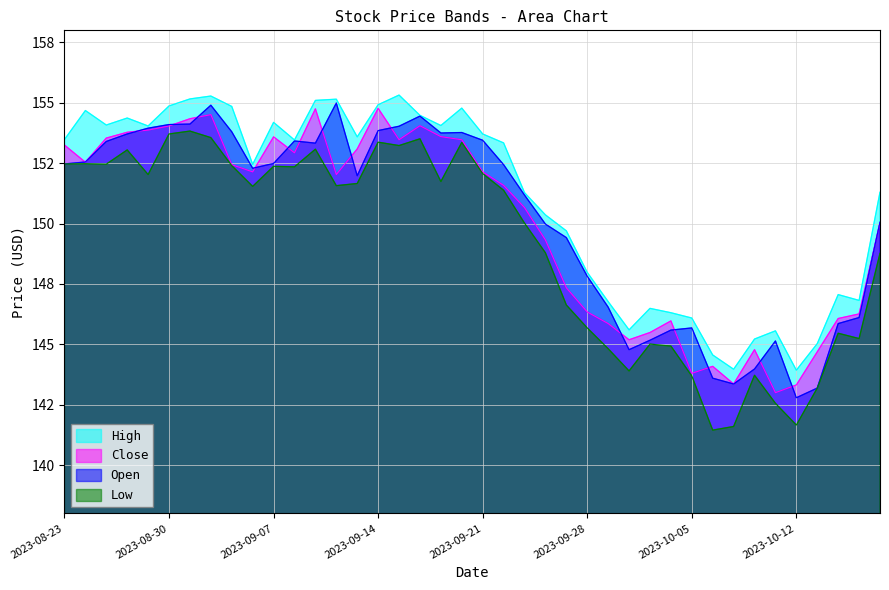

How many times do Close and Open cross each other?

17